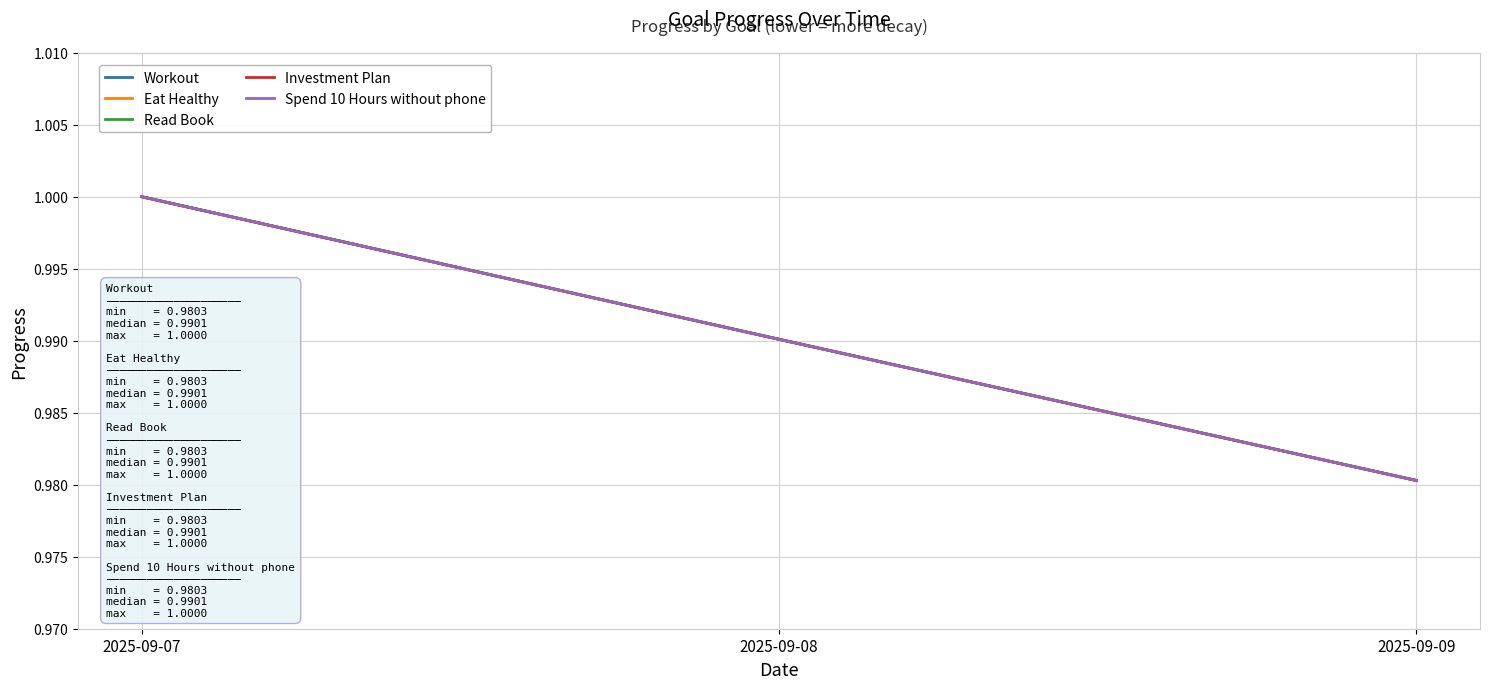

How many lines are shown in the chart?

5